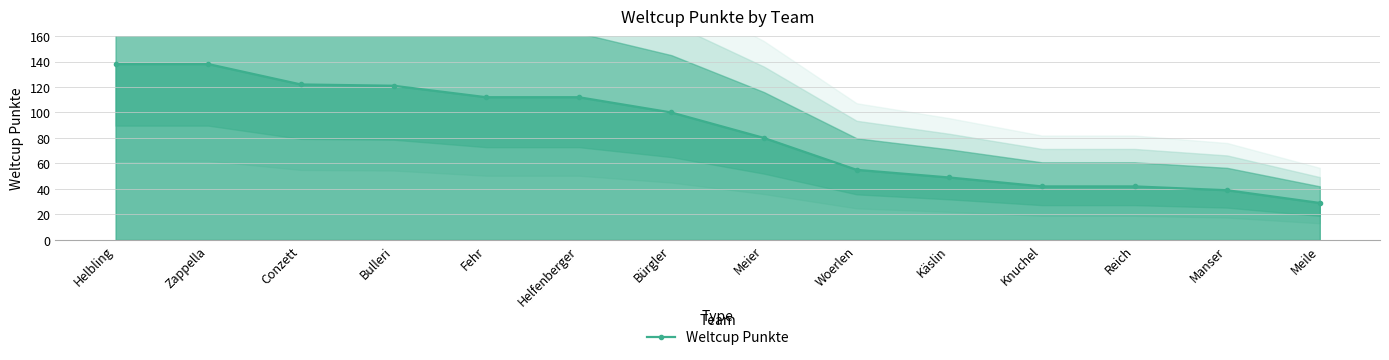

Is it true that the value at Zappella is 138?

True